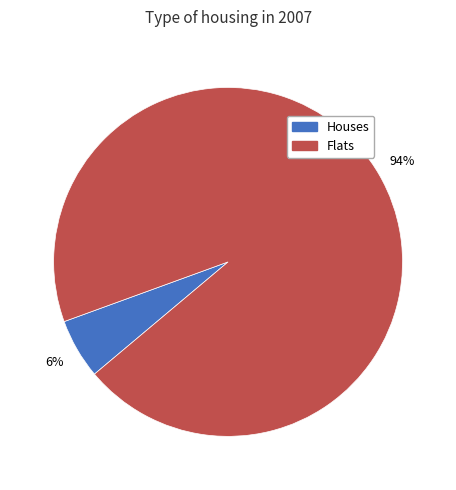

To the nearest percent, what is the average slice percentage?

50%